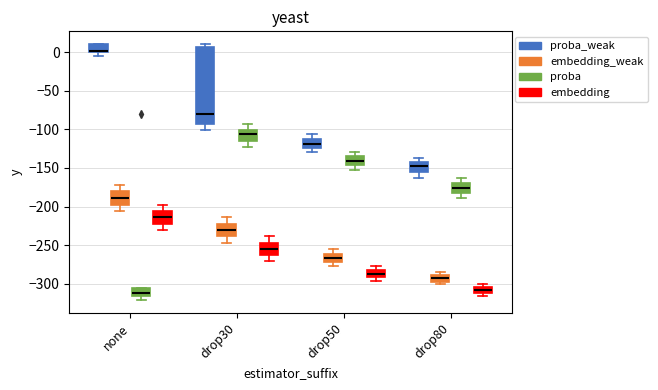

Reading left to right, read every box against the y-axis: the position of its median line, the range the box covers, and the ends of its whiskers. The values are not printed on the chart, so give them approximately, as read against the axis.

none (proba_weak): median 0 (just above the box's lower edge), box 0 to 10, whiskers -5 to 10
none (embedding_weak): median -190, box -200 to -180, whiskers -205 to -170
none (proba): median -310, box -315 to -305, whiskers -320 to -305
none (embedding): median -215, box -225 to -205, whiskers -230 to -200
drop30 (proba_weak): median -80, box -95 to 5, whiskers -100 to 10
drop30 (embedding_weak): median -230, box -240 to -225, whiskers -250 to -215
drop30 (proba): median -105, box -115 to -100, whiskers -120 to -95
drop30 (embedding): median -255, box -265 to -250, whiskers -270 to -240
drop50 (proba_weak): median -120, box -125 to -115, whiskers -130 to -105
drop50 (embedding_weak): median -265, box -270 to -260, whiskers -280 to -255
drop50 (proba): median -140, box -145 to -135, whiskers -150 to -130
drop50 (embedding): median -285 (inside the box), box -290 to -285, whiskers -295 to -280
drop80 (proba_weak): median -150, box -155 to -140, whiskers -165 to -135
drop80 (embedding_weak): median -295 (inside the box), box -295 to -290, whiskers -300 to -285
drop80 (proba): median -175, box -185 to -170, whiskers -190 to -165
drop80 (embedding): median -310, box -315 to -305, whiskers -315 (just below the box's lower edge) to -300